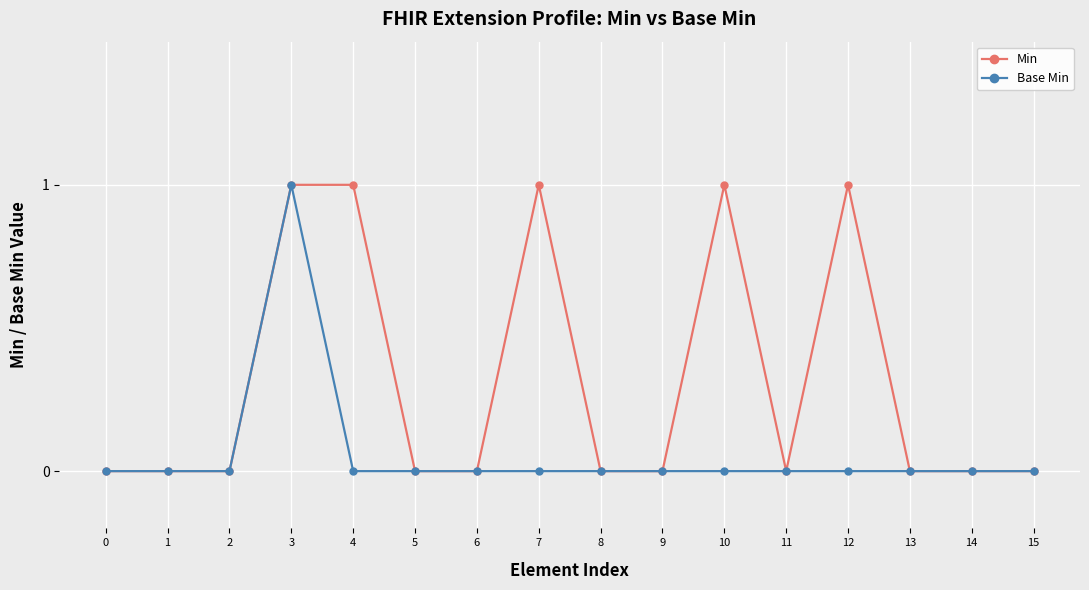

The value of Min at 4 is 2. True or false?

False